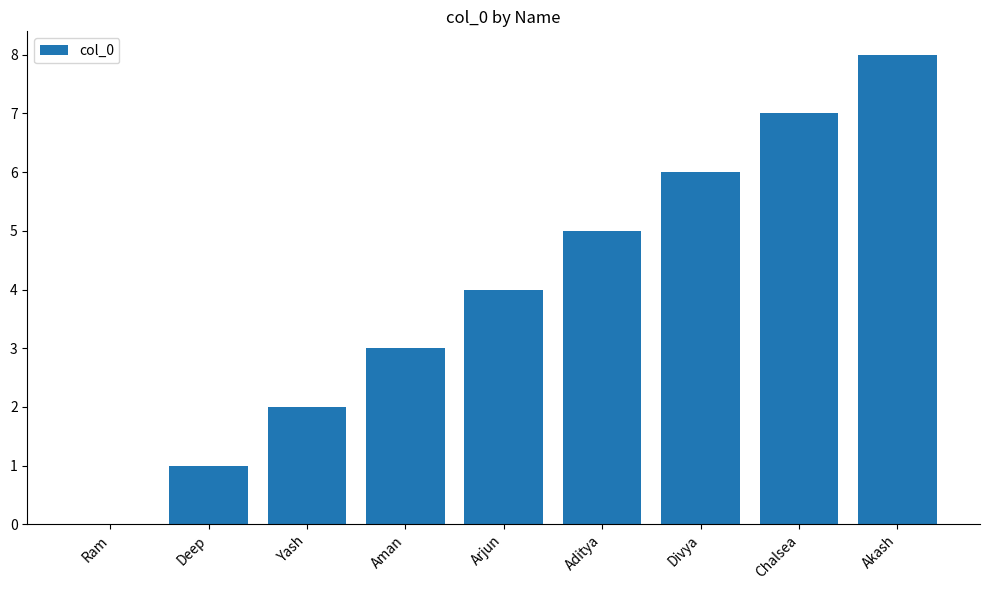

What is the average value?

4